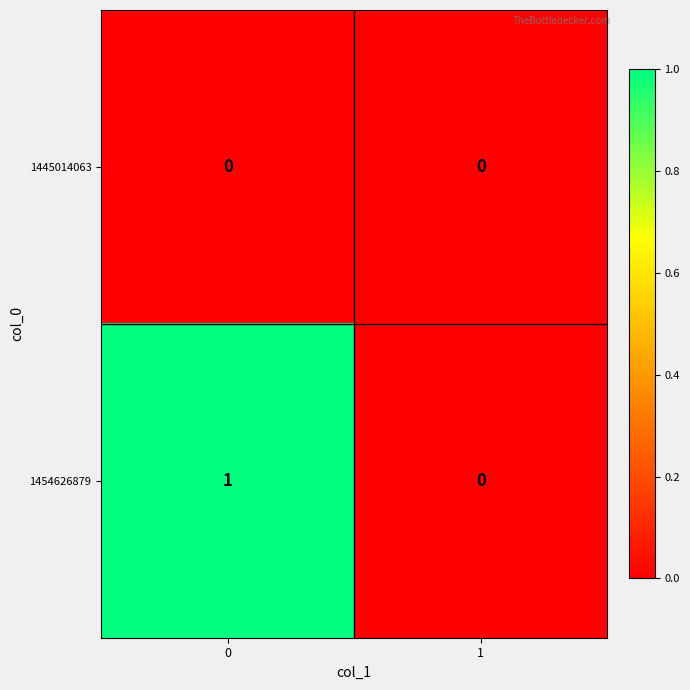

List the labels in order of 1454626879 value, smallest first.

1, 0